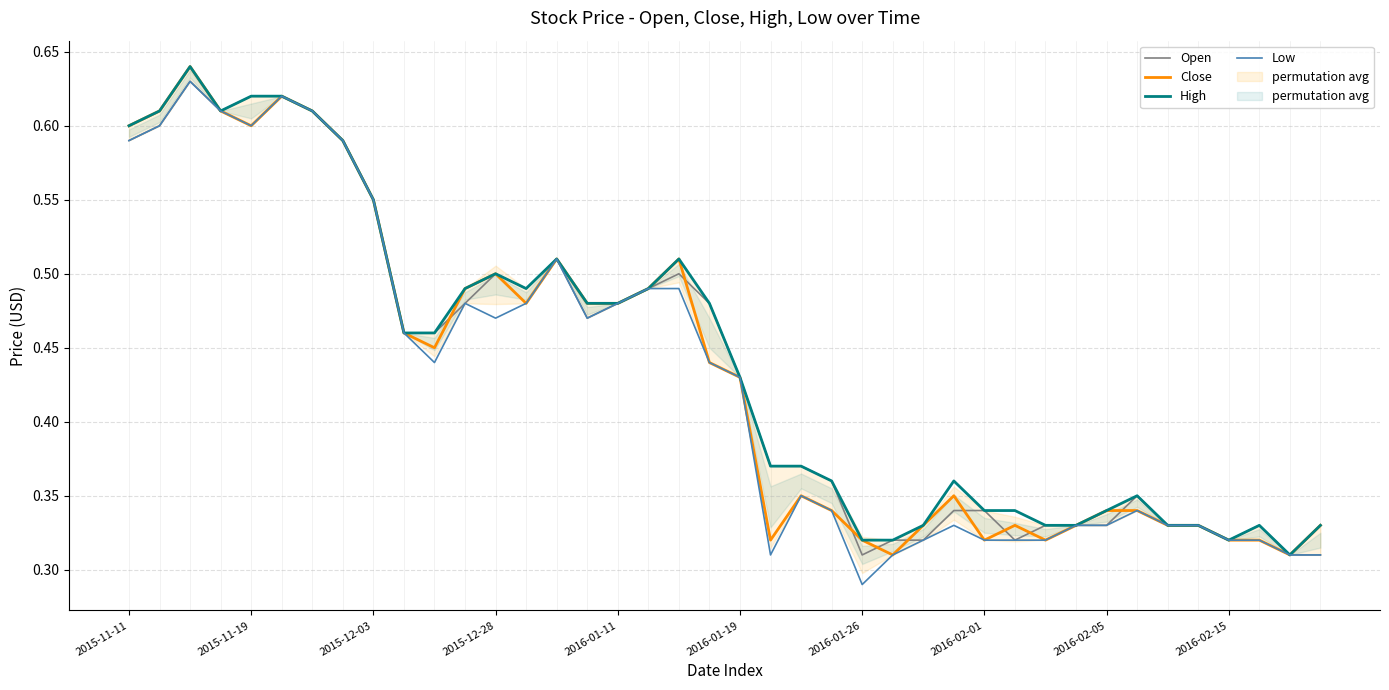

What is the label of the 25th point from the right?

15